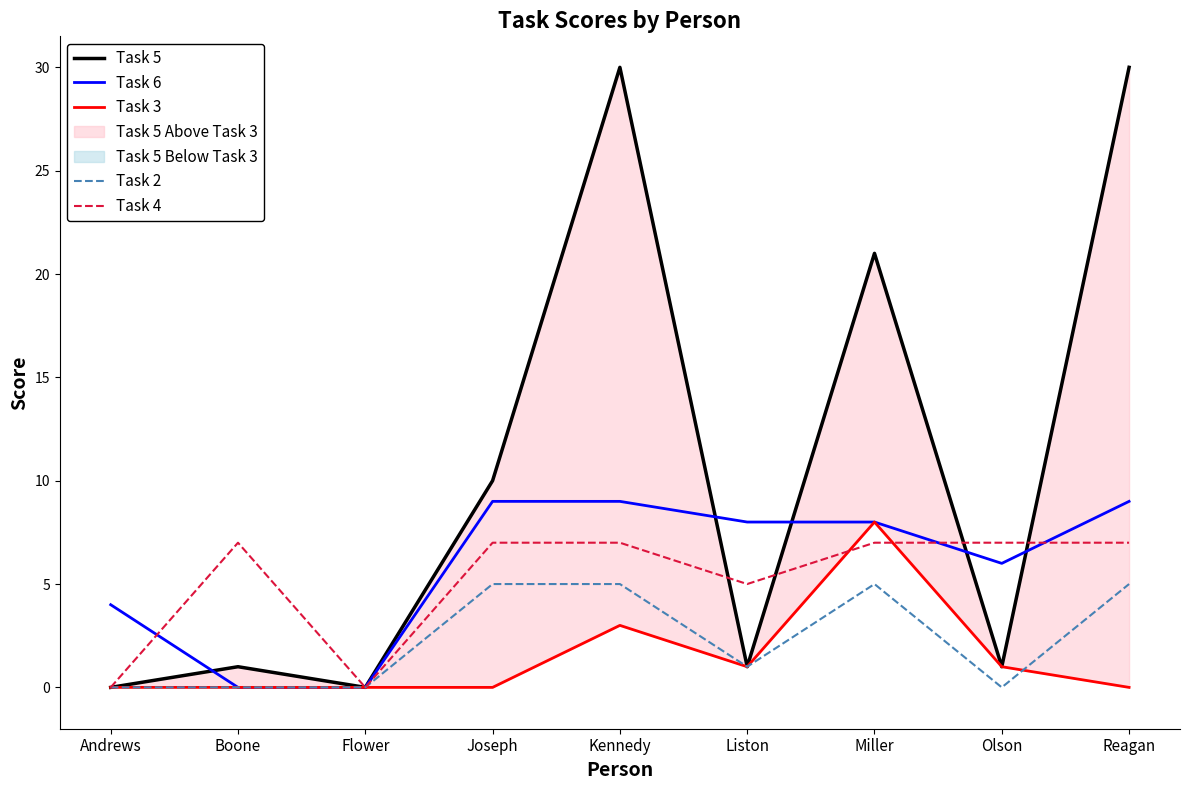

Reading left to right, transcribe all the data shown in this chart.

Task 5: Andrews=0	Boone=1	Flower=0	Joseph=10	Kennedy=30	Liston=1	Miller=21	Olson=1	Reagan=30
Task 6: Andrews=4	Boone=0	Flower=0	Joseph=9	Kennedy=9	Liston=8	Miller=8	Olson=6	Reagan=9
Task 3: Andrews=0	Boone=0	Flower=0	Joseph=0	Kennedy=3	Liston=1	Miller=8	Olson=1	Reagan=0
Task 2: Andrews=0	Boone=0	Flower=0	Joseph=5	Kennedy=5	Liston=1	Miller=5	Olson=0	Reagan=5
Task 4: Andrews=0	Boone=7	Flower=0	Joseph=7	Kennedy=7	Liston=5	Miller=7	Olson=7	Reagan=7